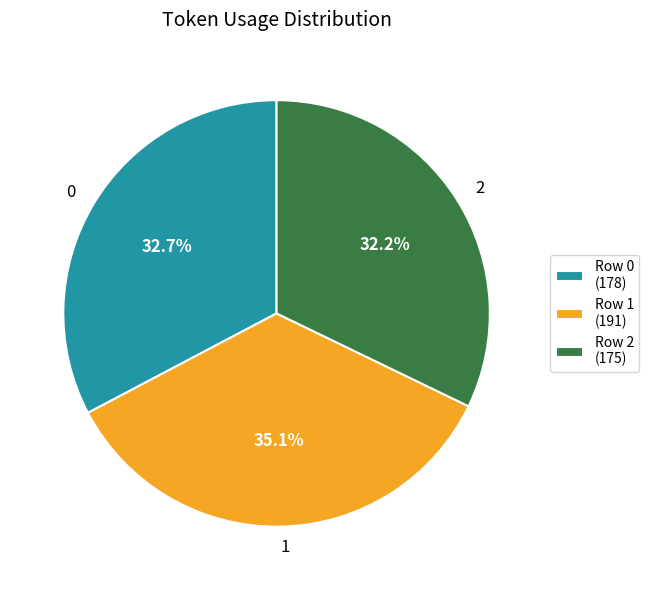

How much of the chart is everything except 2?

67.8%